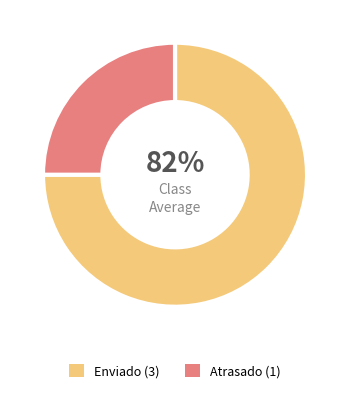

Is the sum of Atrasado and Enviado greater than half?

Yes